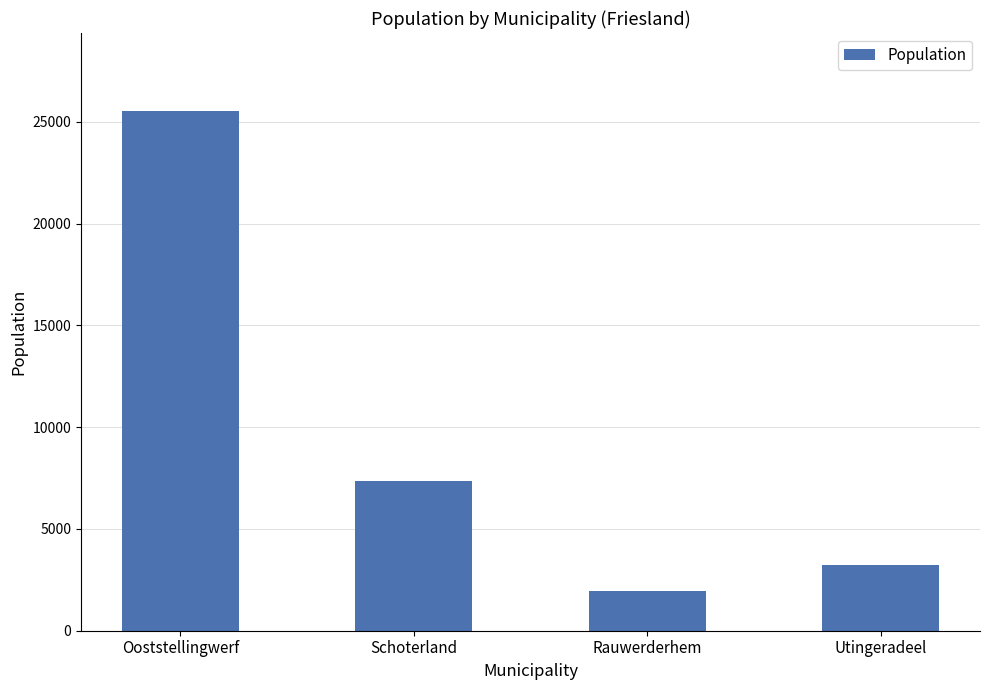

What is the label of the 1st bar from the left?

Ooststellingwerf